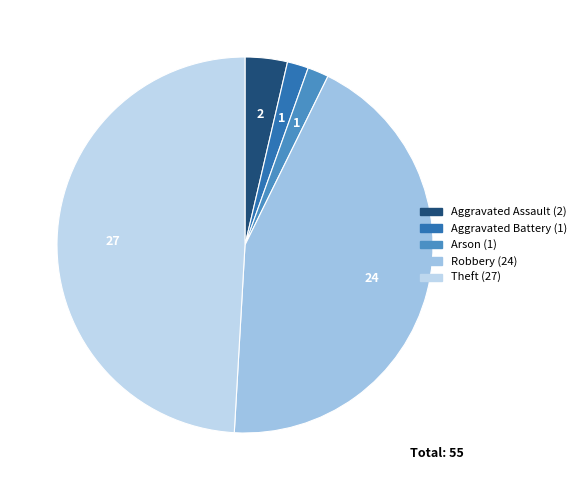

Is there any slice that represents more than half of the pie?

No